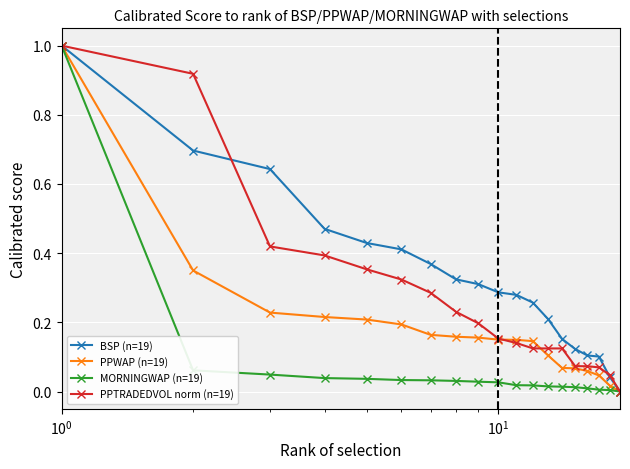

What is the highest value of the PPWAP (n=19) series?

1.0